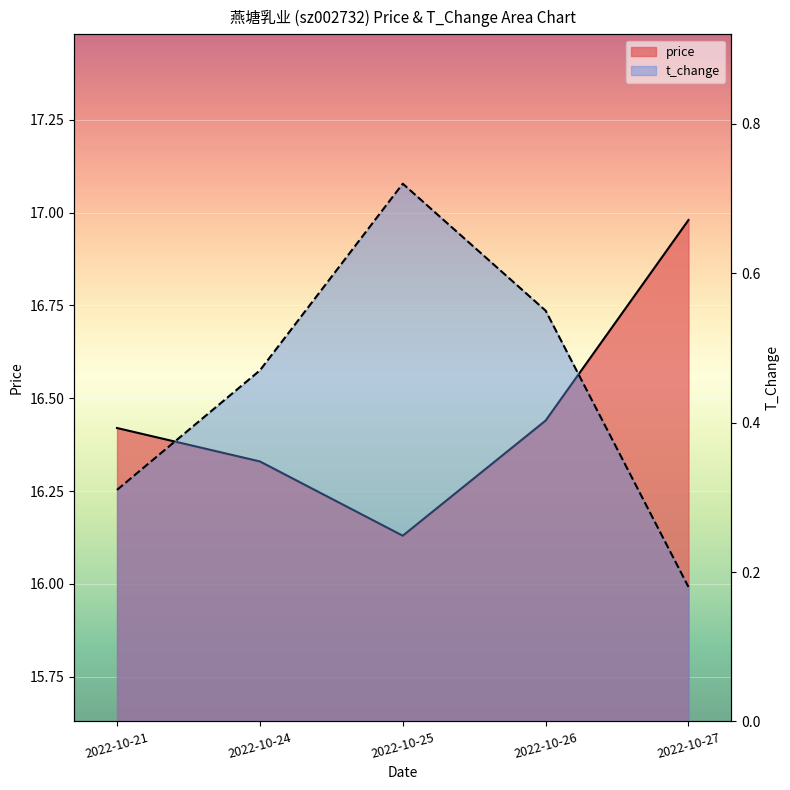

True or false: price has a value of 16.1 at 2022-10-25.

True